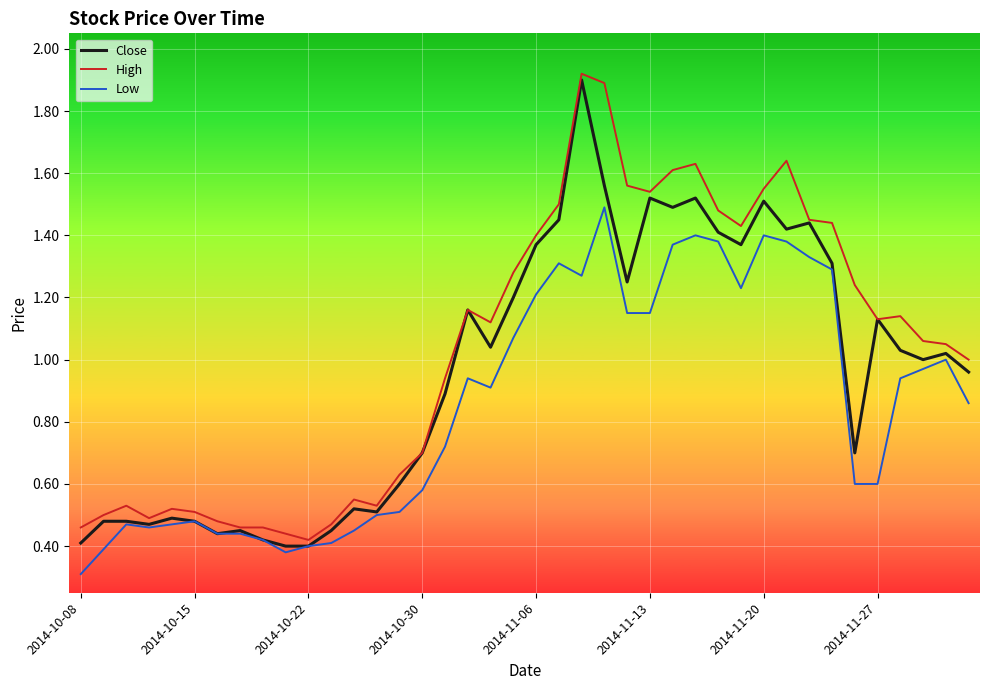

What are all the series names shown in the legend?

Close, High, Low